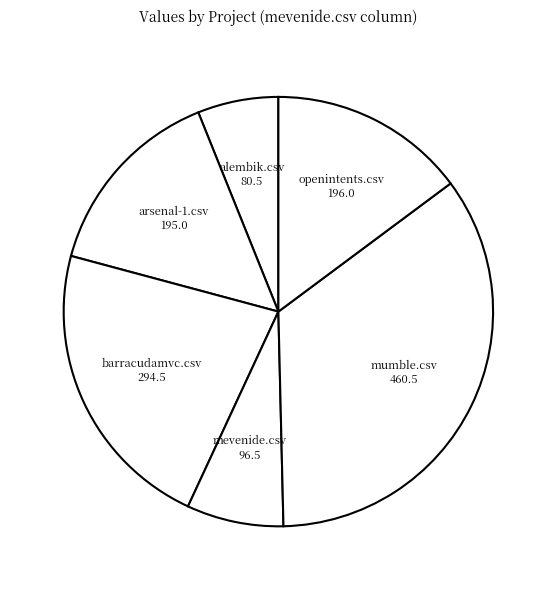

How many segments does this pie chart have?

6